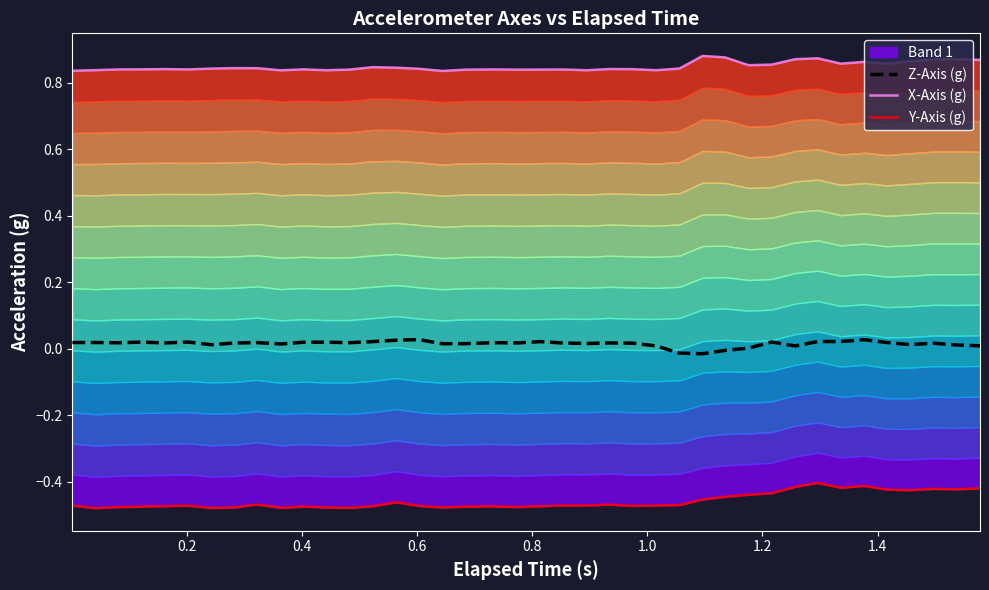

Where is the first local maximum for X-Axis (g)?

0.8